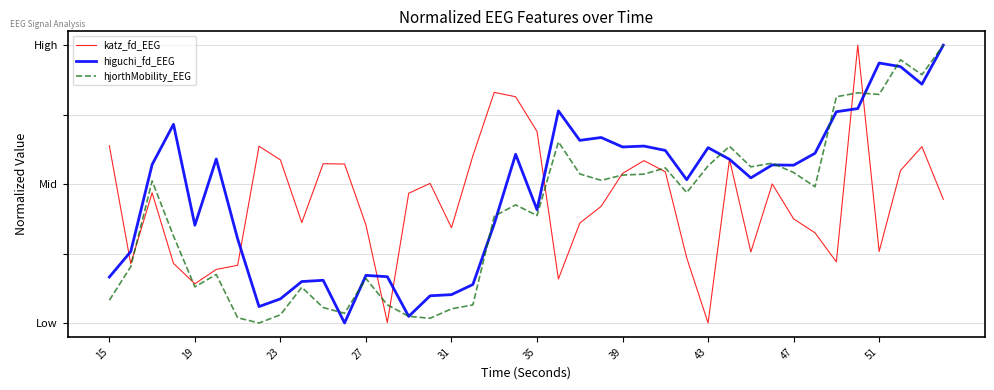

At how many categories does at least one series exceed 0?

40